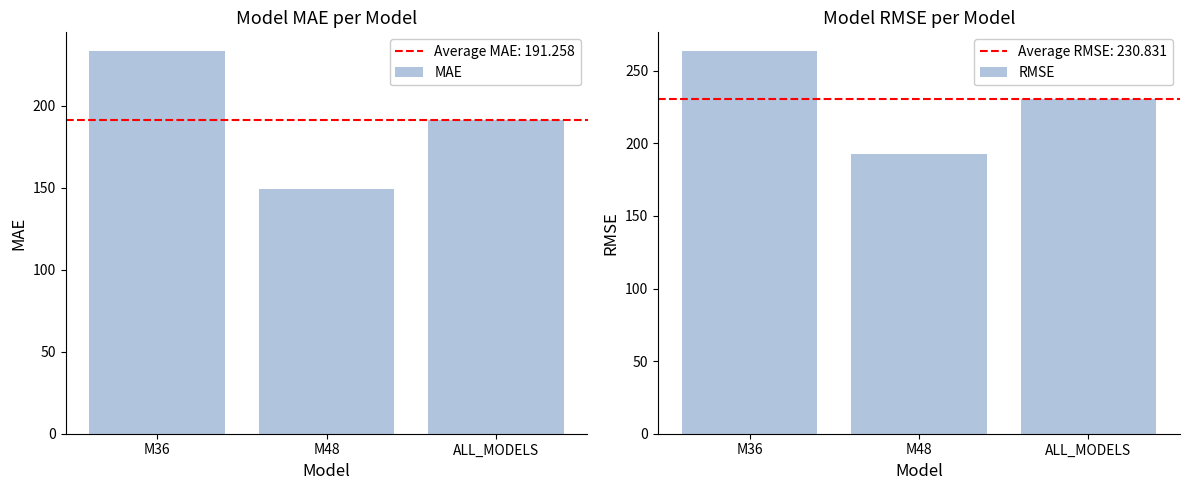

What are all the series names shown in the legend?

MAE, RMSE